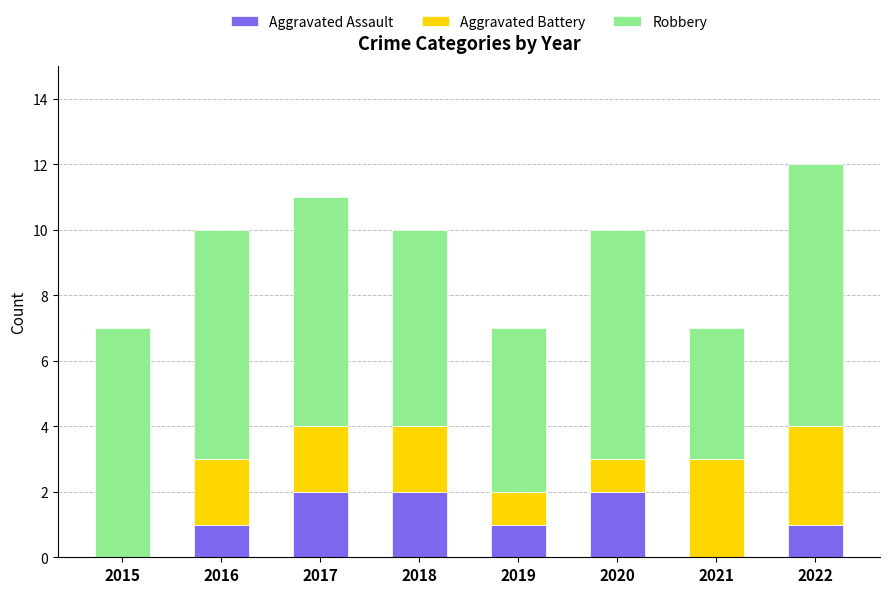

What is the sum of all Aggravated Assault values?

9